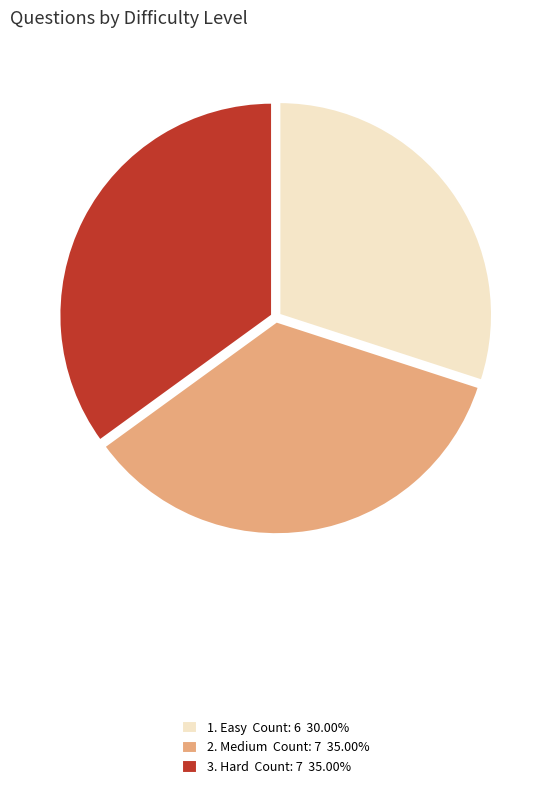

Do 2. Medium Count: 7 35.00% and 3. Hard Count: 7 35.00% together represent more than half of the pie?

Yes